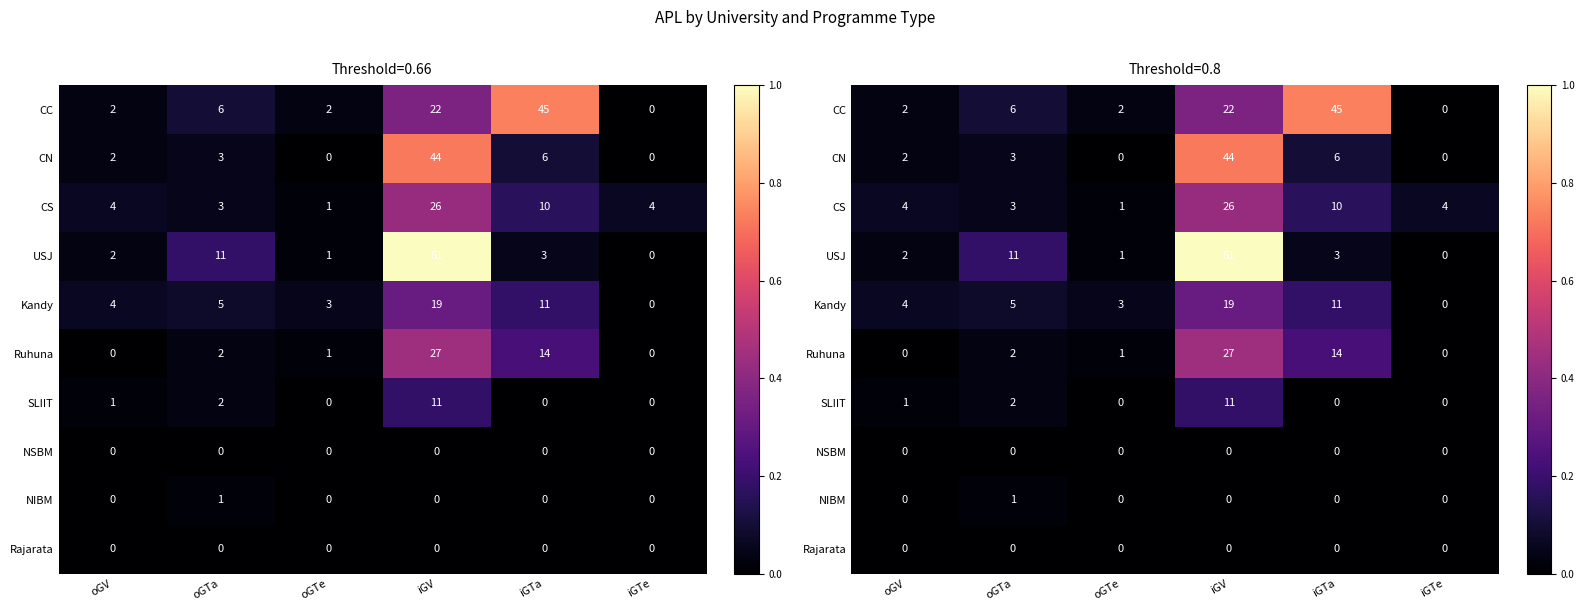

Where is SLIIT nearest to the value 0?

oGTe